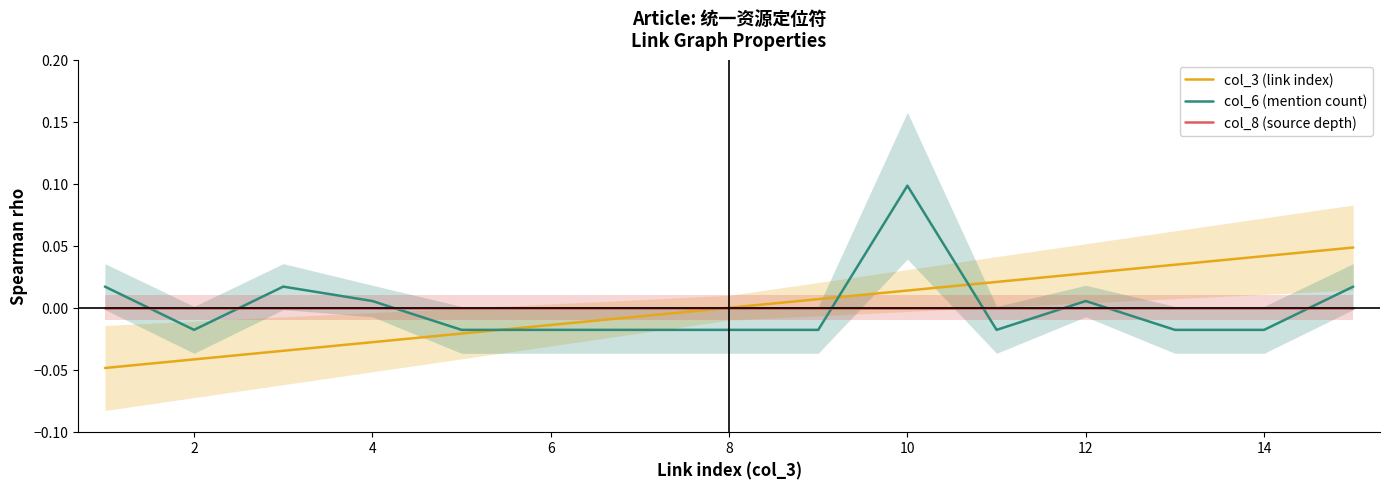

True or false: col_8 (source depth) and col_3 (link index) intersect in this chart.

False